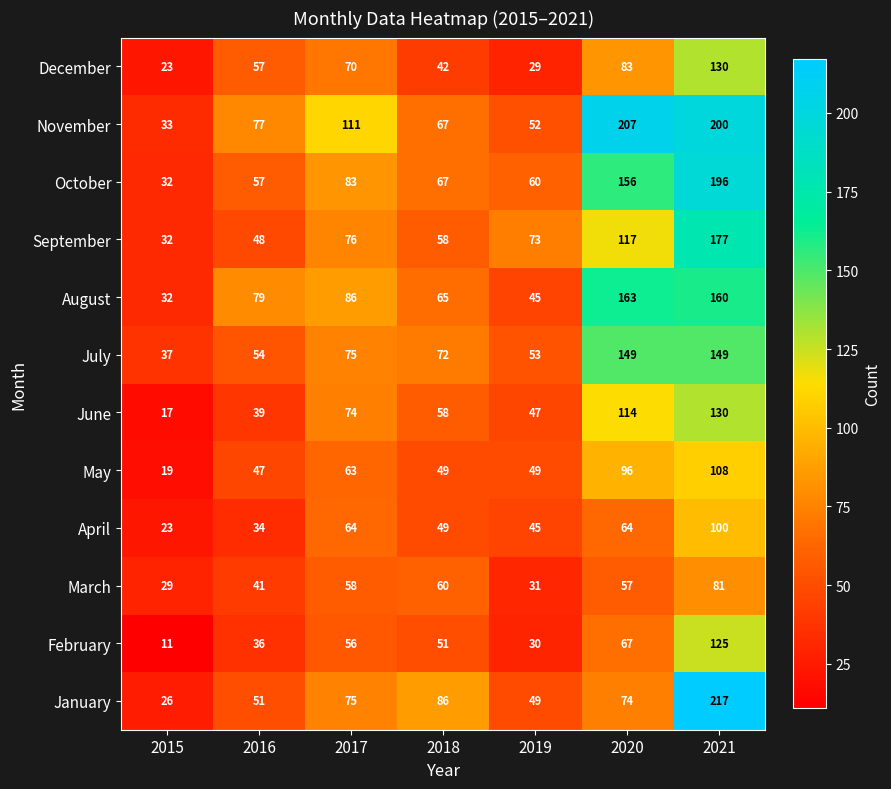

Which label corresponds to the largest value in the chart?

2021